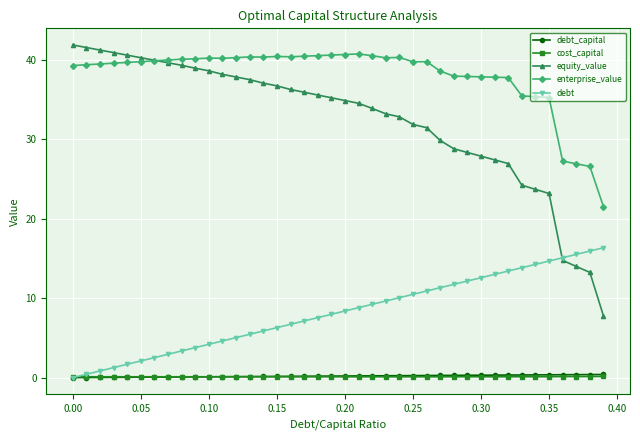

How many intersections are there between equity_value and enterprise_value?

1